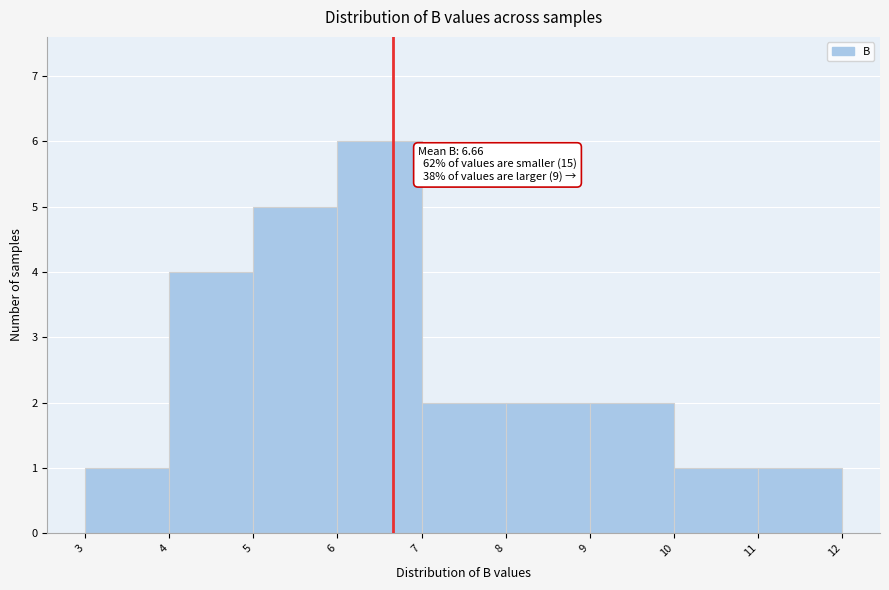

Over which range of the x-axis is the bar tallest?

6 to 7